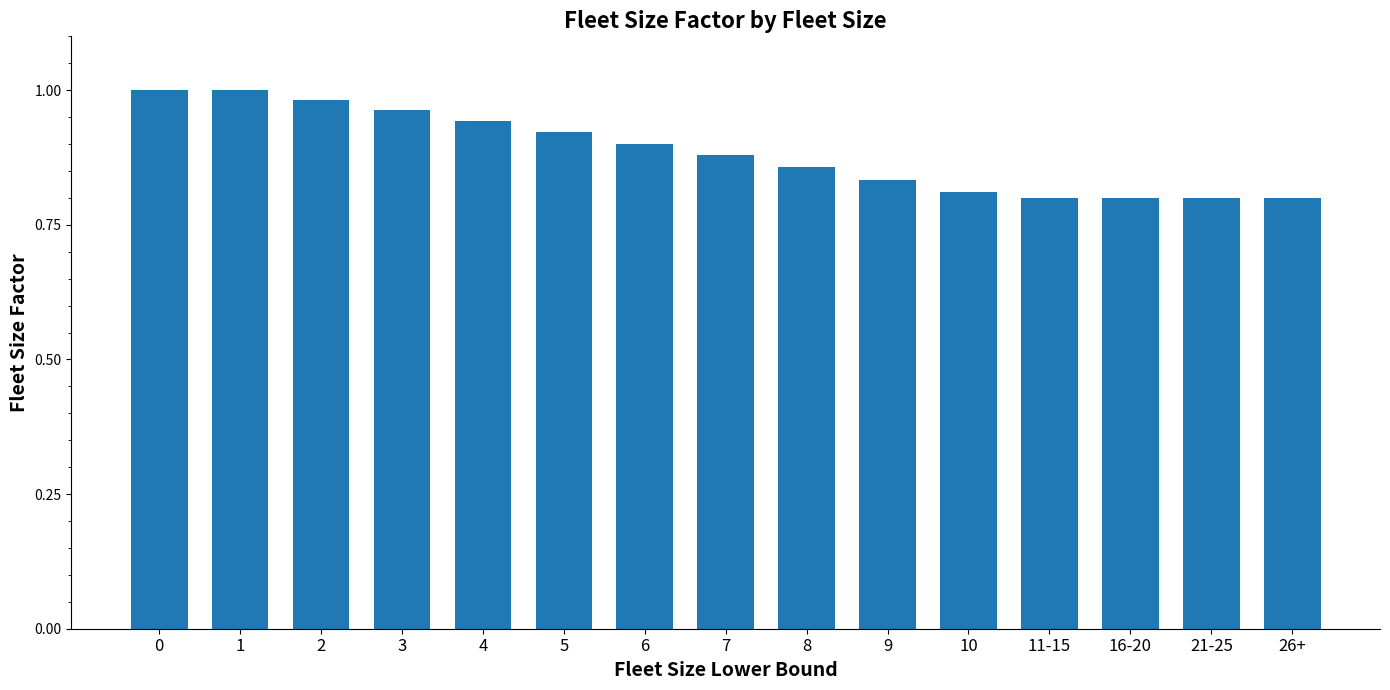

Between 16-20 and 8, which is larger?

8